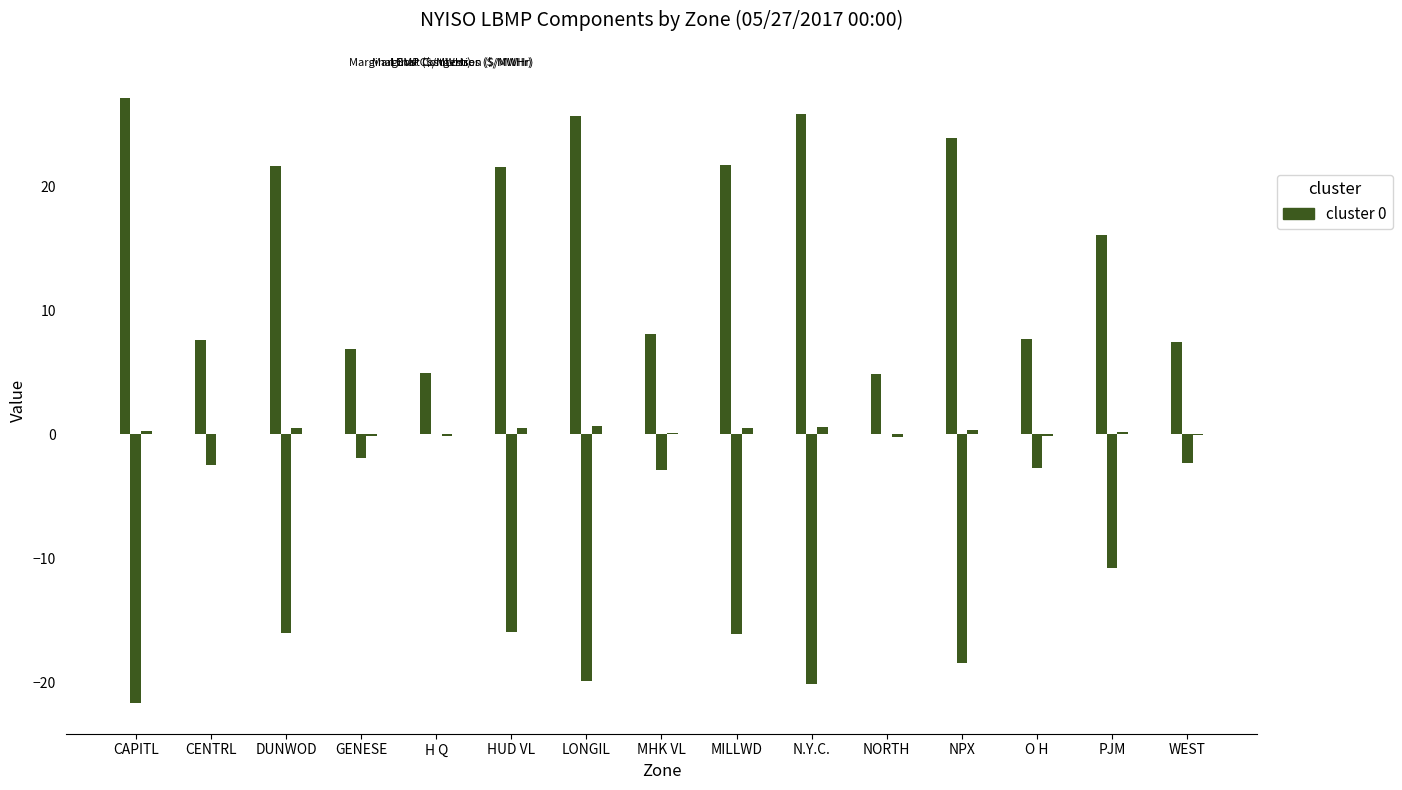

Count the number of categories in the chart.

15